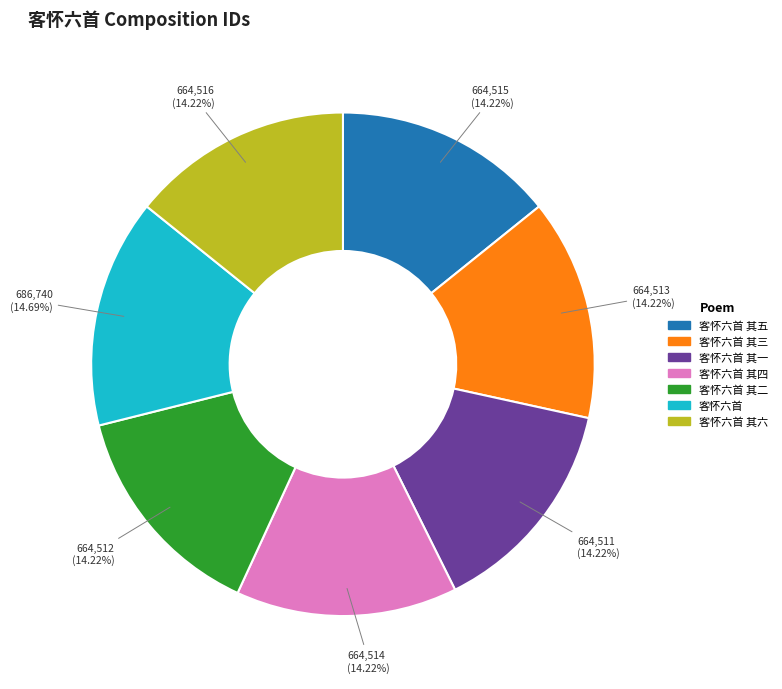

True or false: 客怀六首 其六 accounts for 14% of the total.

True